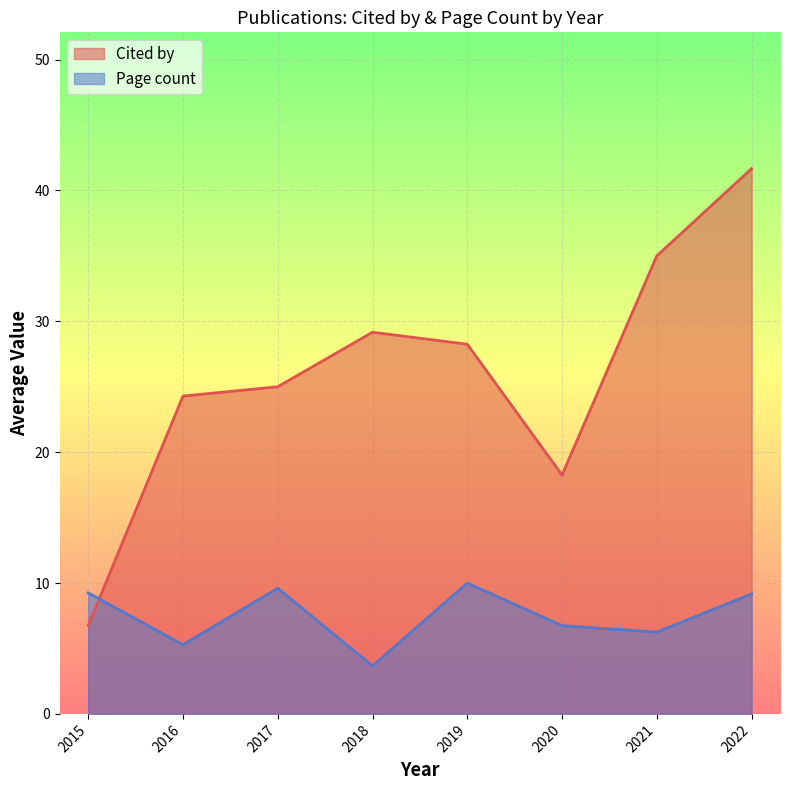

Is it true that Page count equals 5.6 at 2019?

False